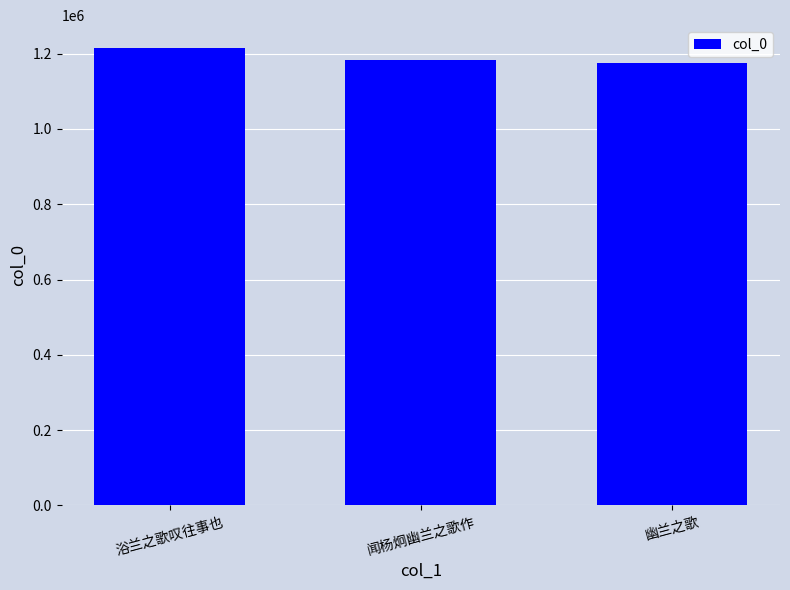

At which label is the value closest to 1194934?

闻杨炯幽兰之歌作